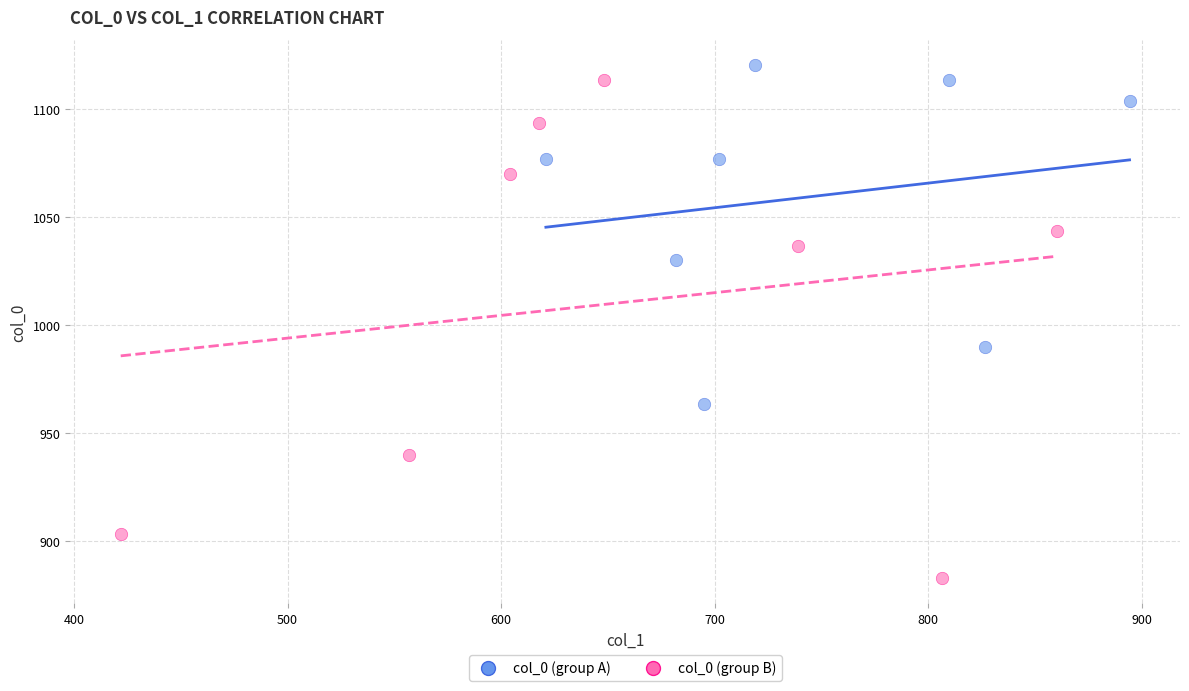

Which series has the widest spread of Y values?

col_0 (group B)